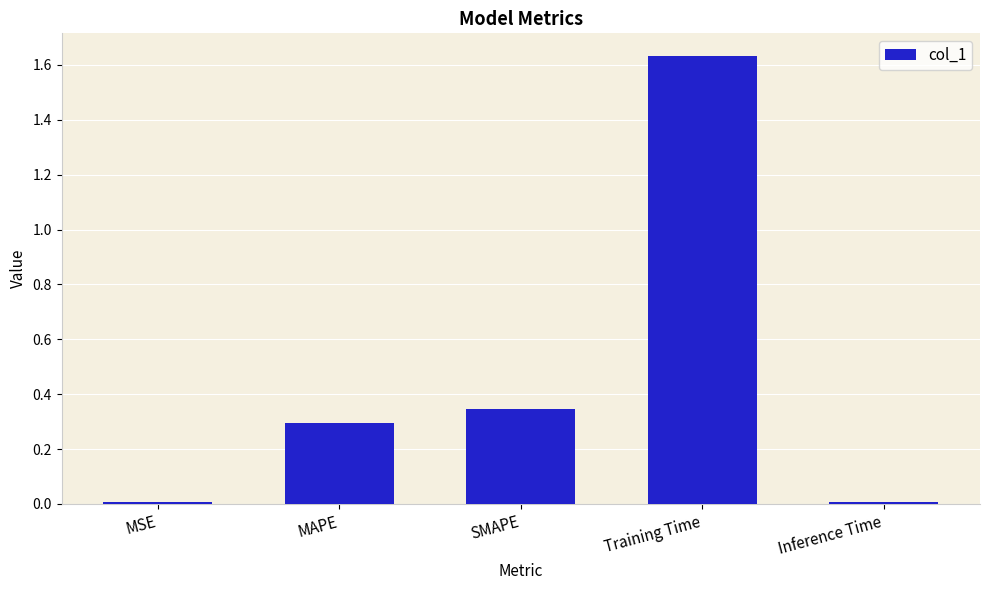

Is it true that the value at SMAPE is 0.2?

False